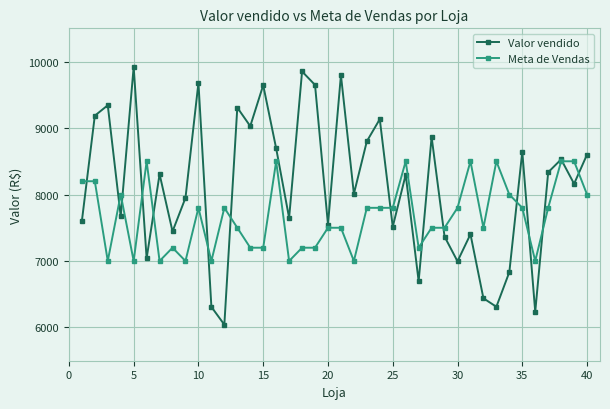

What is the minimum value for Meta de Vendas?

7000.0